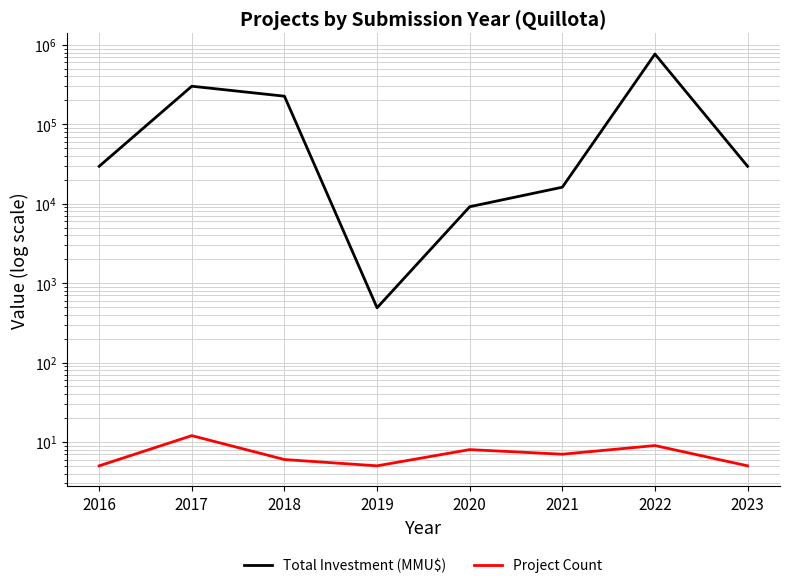

True or false: Total Investment (MMU$) and Project Count cross at least once.

False